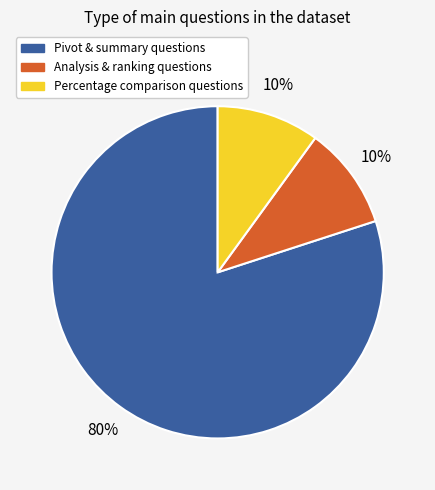

Does any single category account for the majority?

Yes